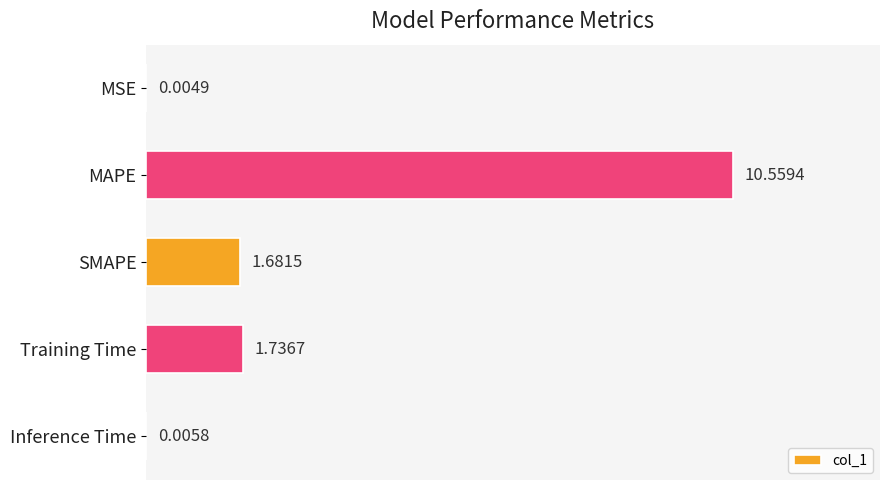

At which label is the value closest to 5?

Training Time